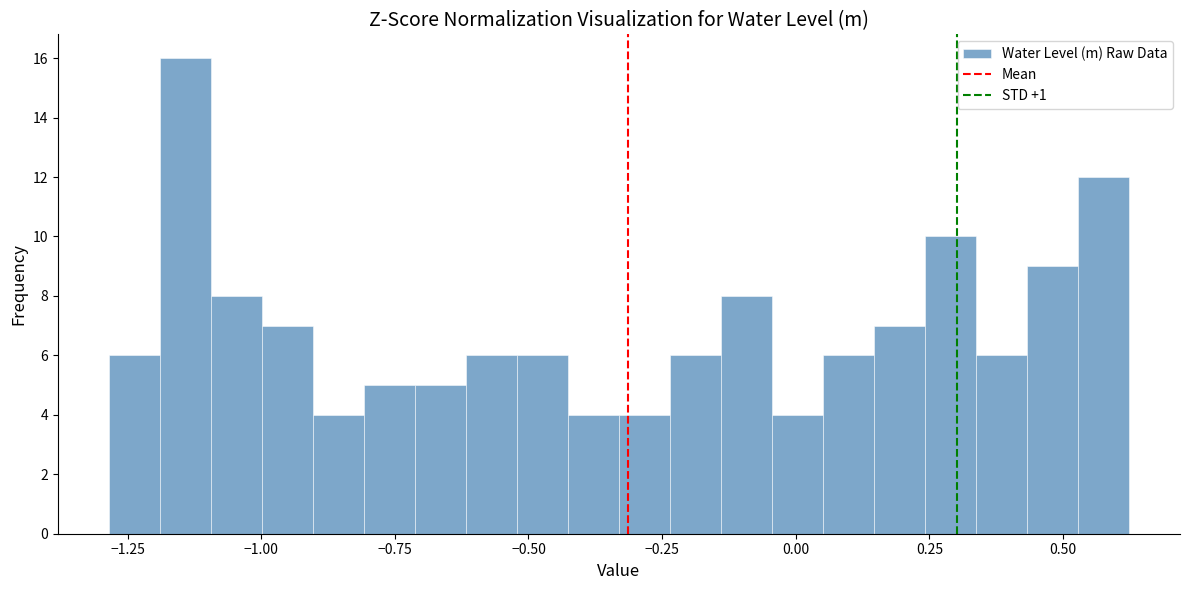

Around what value on the x-axis is the tallest bar? Give the approximate position of its centre, as read against the axis.

-1.15